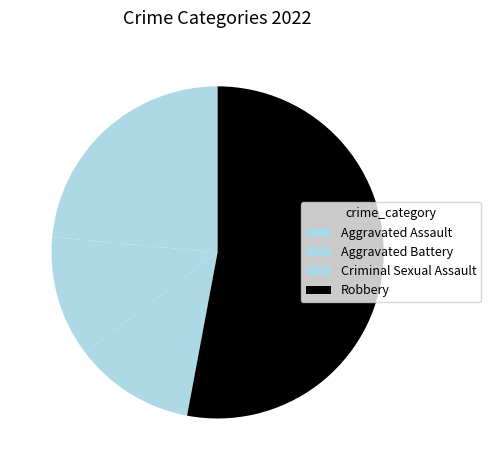

How many segments does this pie chart have?

4